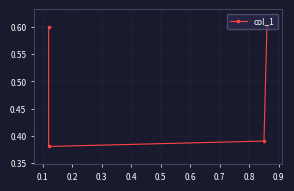

What is the average value?

0.5